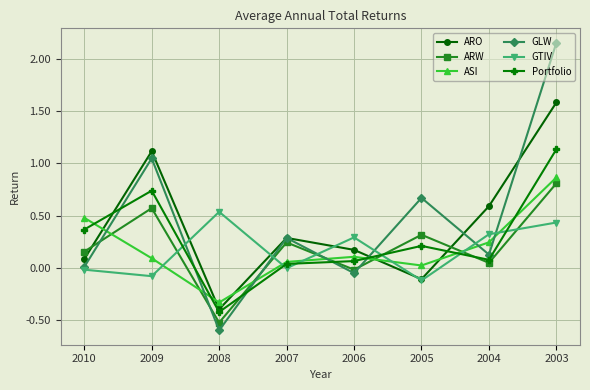

How many intersections are there between ARO and Portfolio?

3